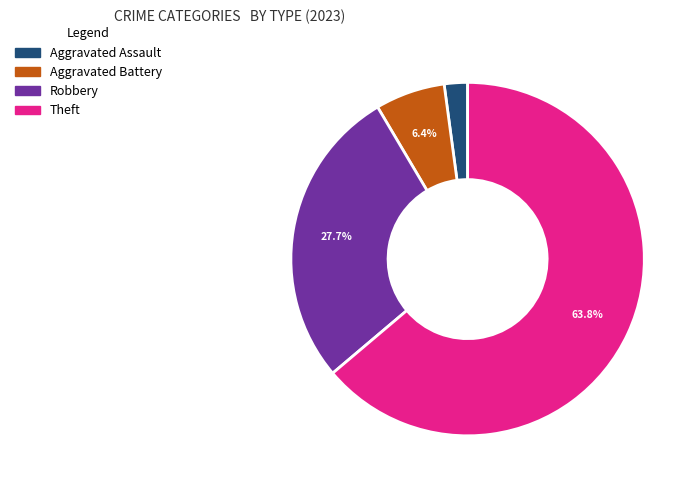

How many segments does this pie chart have?

4